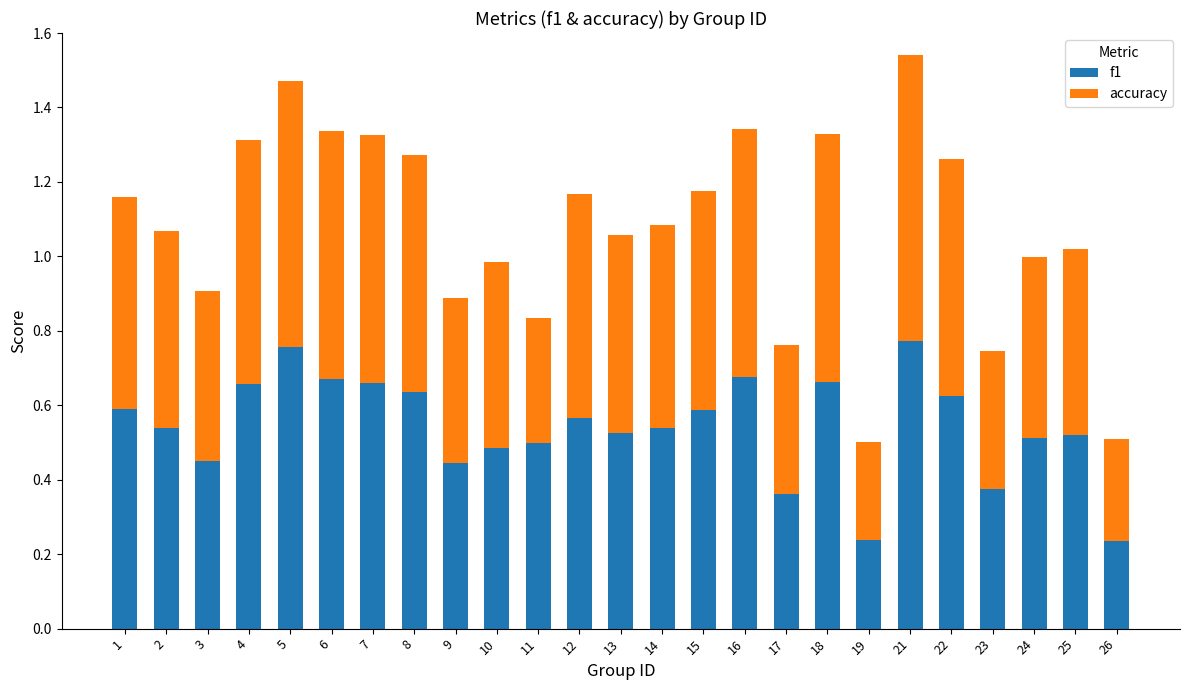

What is the sum of the f1 values at 5 and 23?

1.1